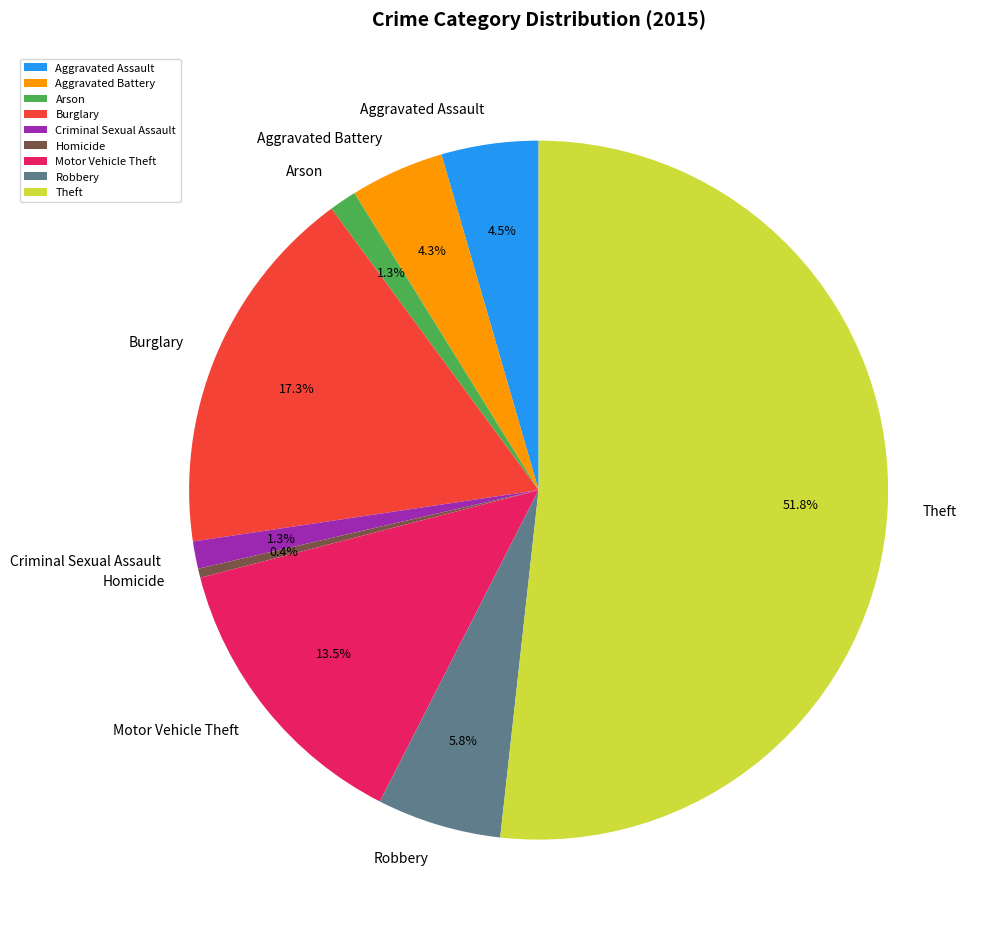

Does Motor Vehicle Theft represent more than half of the total?

No